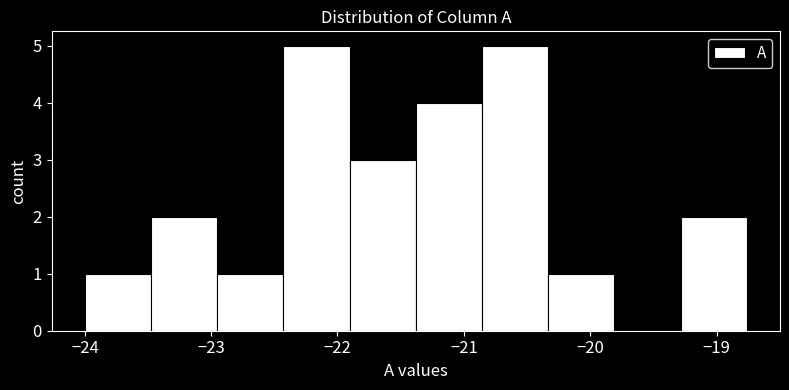

How tall is the bar that spans -19.3 to -18.8 on the x-axis? Neither the bar edges nor the heights are printed on the chart, so give them approximately, as read against the axes.

2